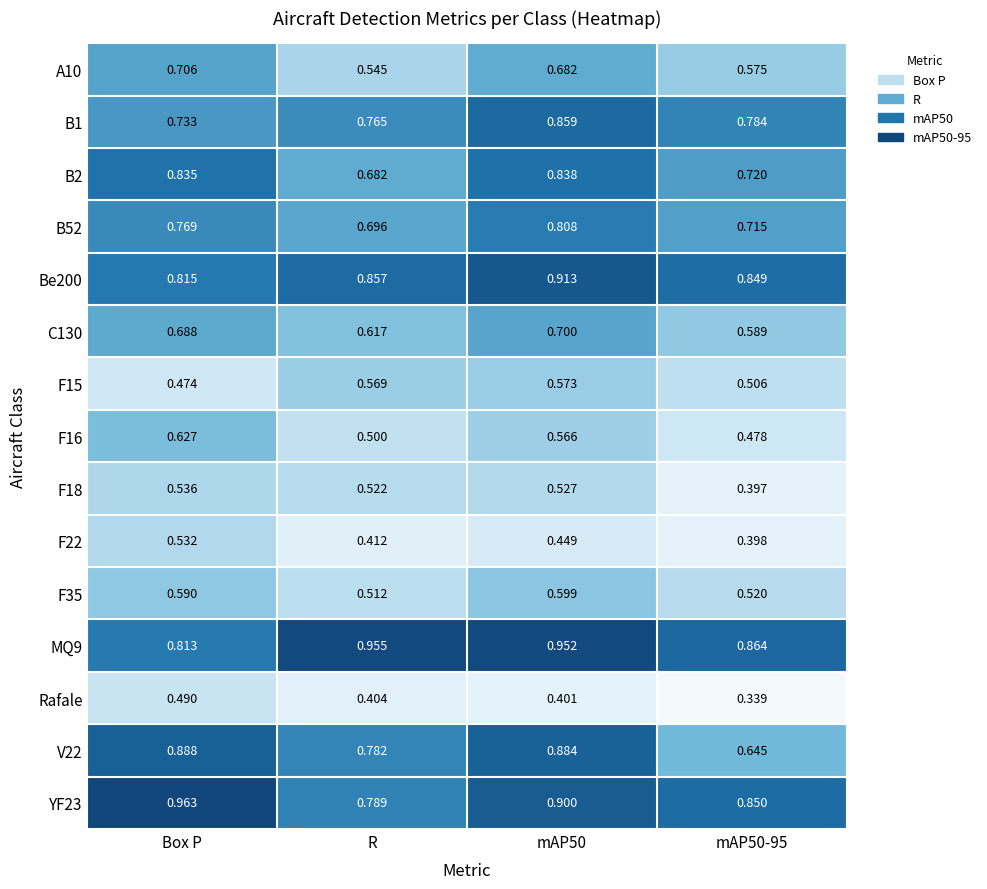

Is the value of B1 at mAP50-95 greater than the value of F16 at mAP50?

Yes